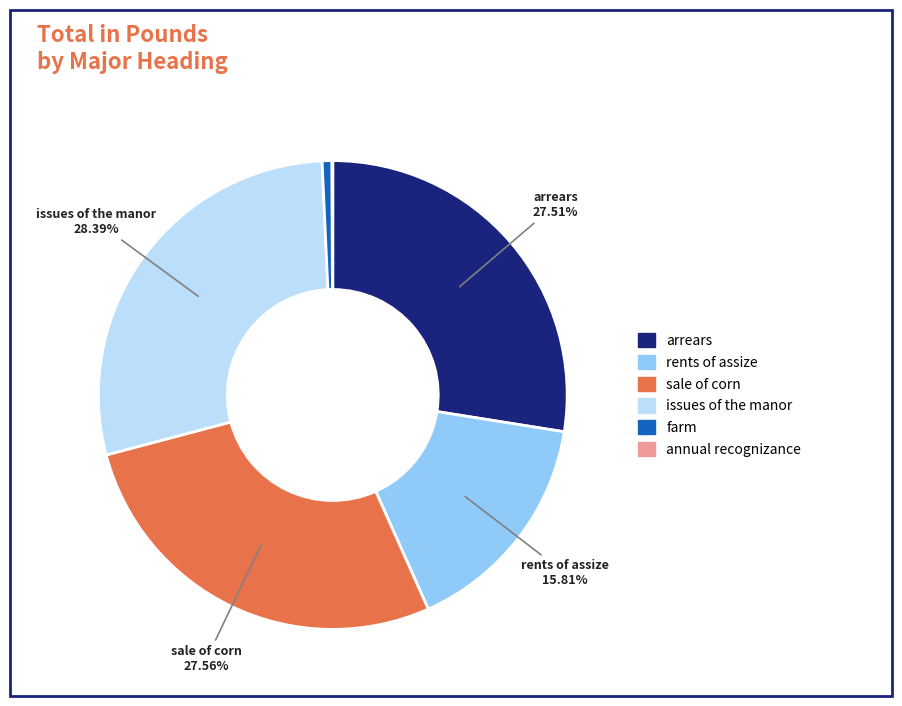

Is there a majority slice in this chart?

No